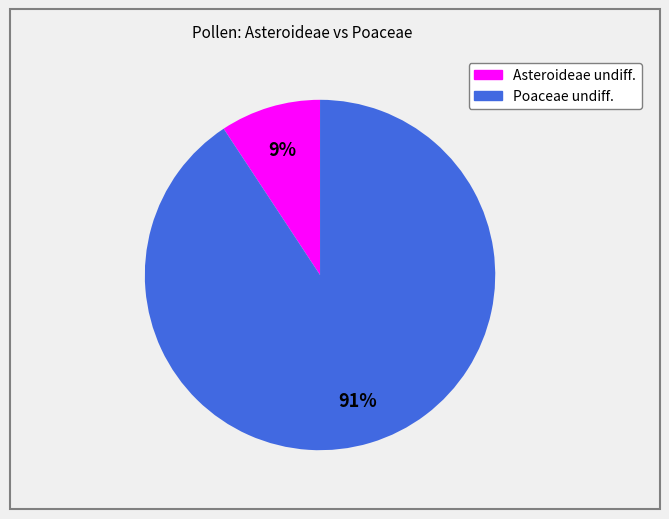

Between Asteroideae undiff. and Poaceae undiff., which is larger?

Poaceae undiff.